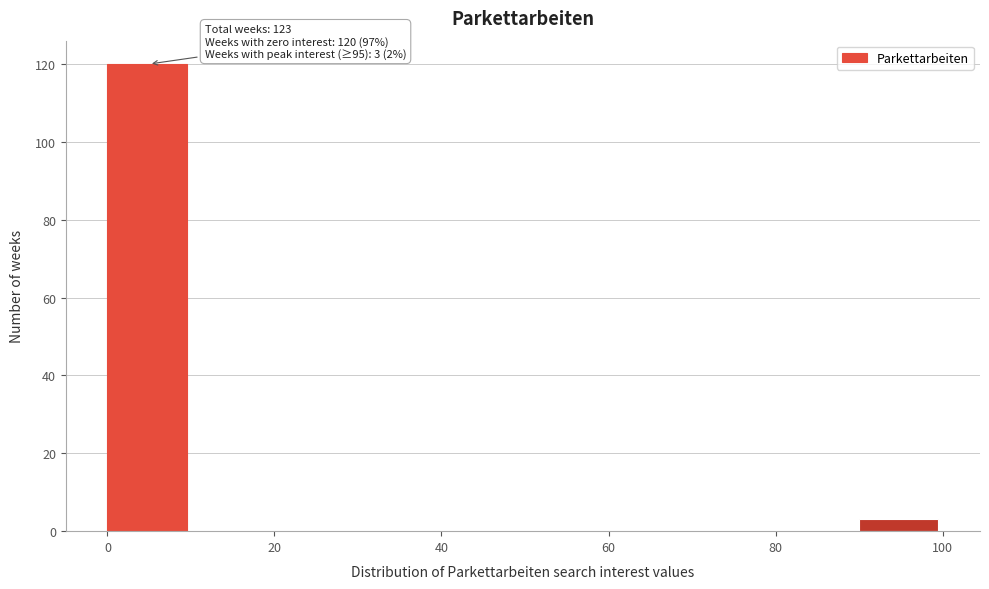

Over which range of the x-axis is the bar tallest?

0 to 10